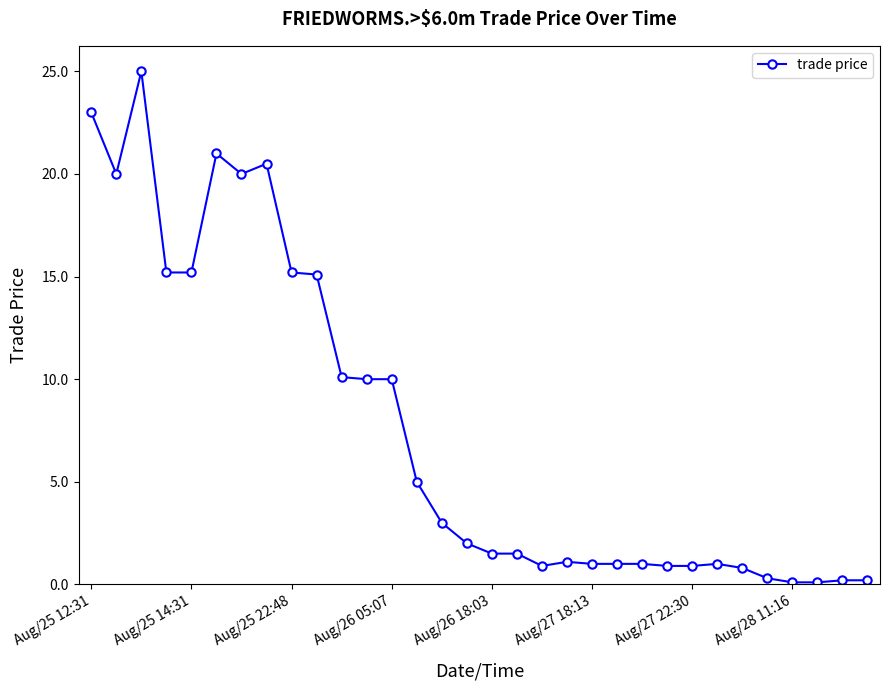

Is this an area chart (filled region under the line)?

No